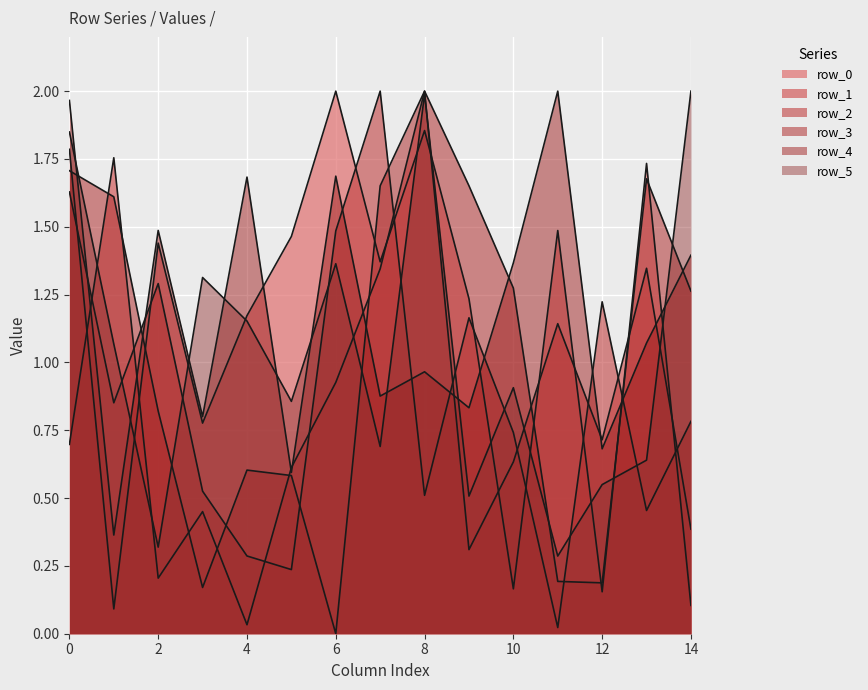

How many values in the row_0 series are below 1?

5